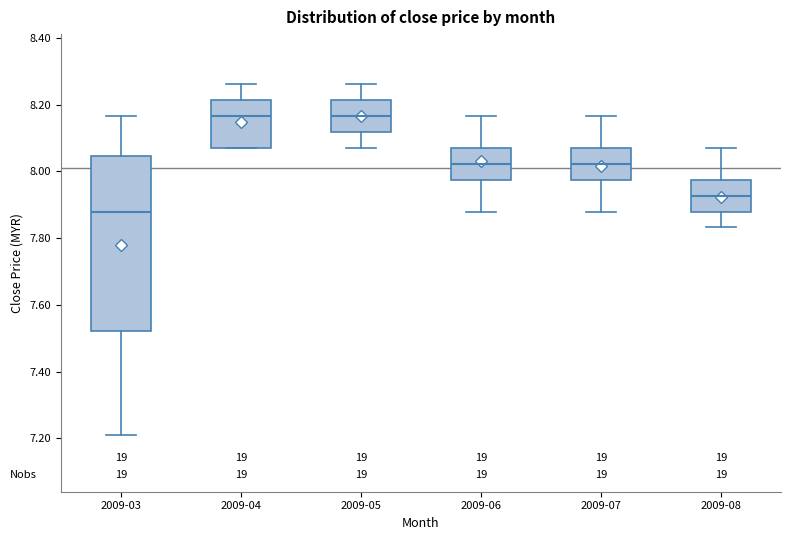

Which box is the tallest, from its lower edge to its upper edge?

2009-03